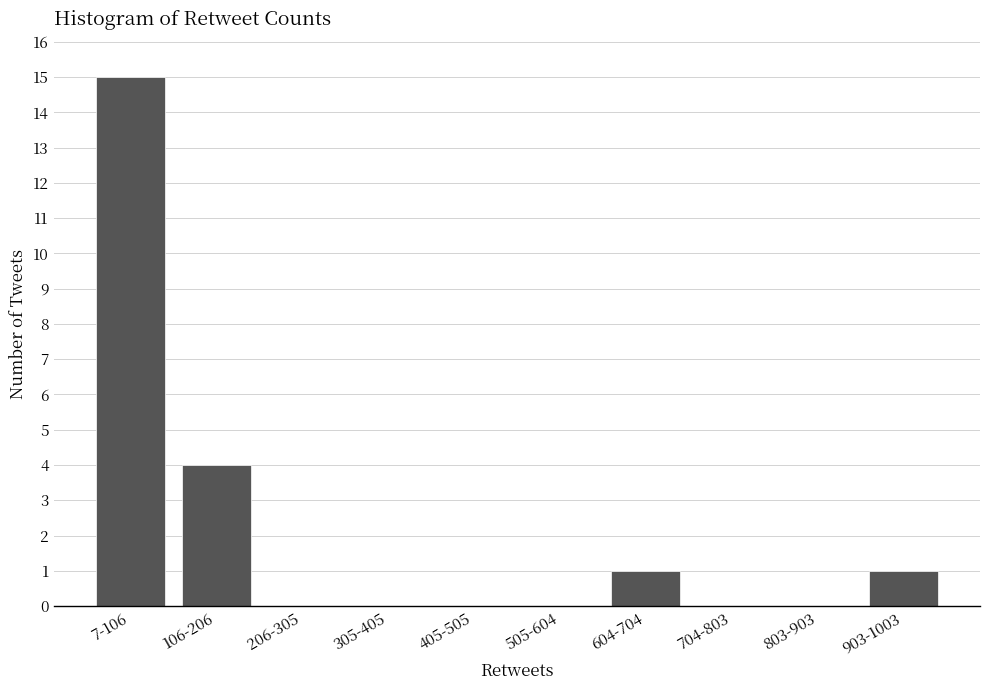

Reading left to right, extract all data points from this chart.

7-106=15	106-206=4	206-305=0	305-405=0	405-505=0	505-604=0	604-704=1	704-803=0	803-903=0	903-1003=1